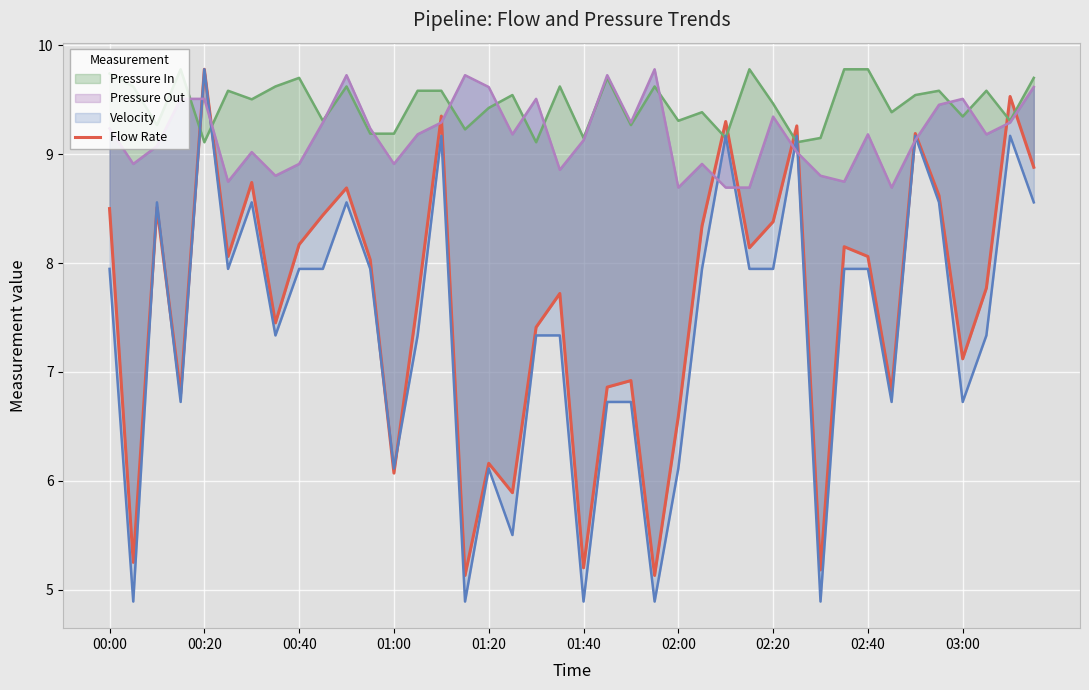

What is the change in value from 23 to 27?

+3.0